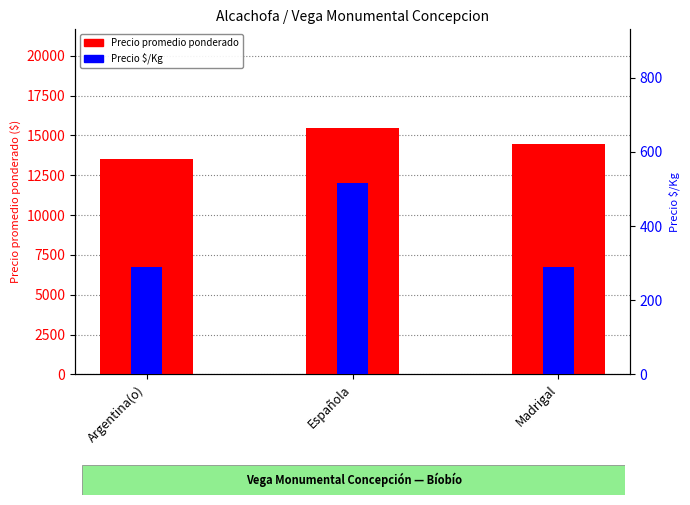

Rank the series by their average value, from lowest to highest.

Precio $/Kg, Precio promedio ponderado